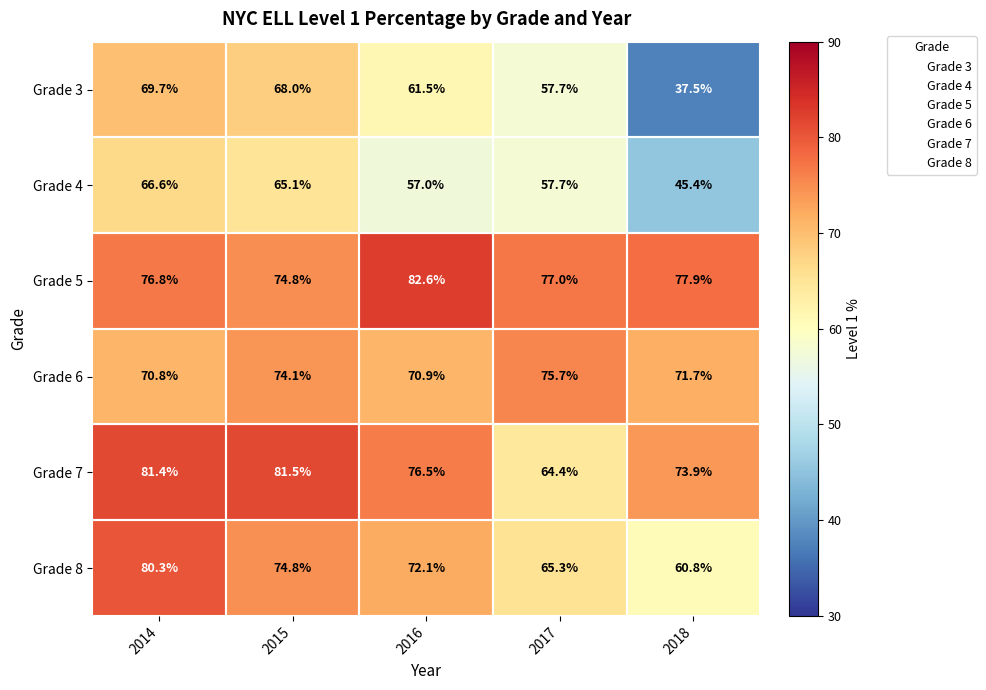

The value of Grade 5 at 2018 is 77.9. True or false?

True